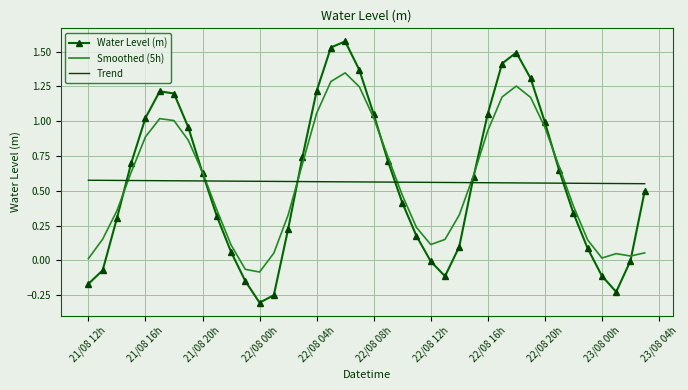

After their last crossing, which series has the higher values: Water Level (m) or Trend?

Trend